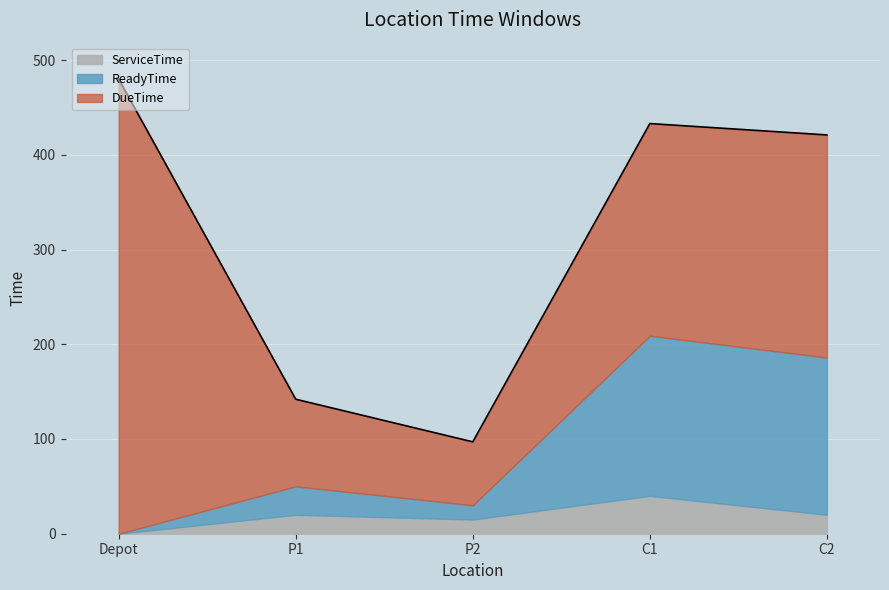

What is the greatest value displayed?

480